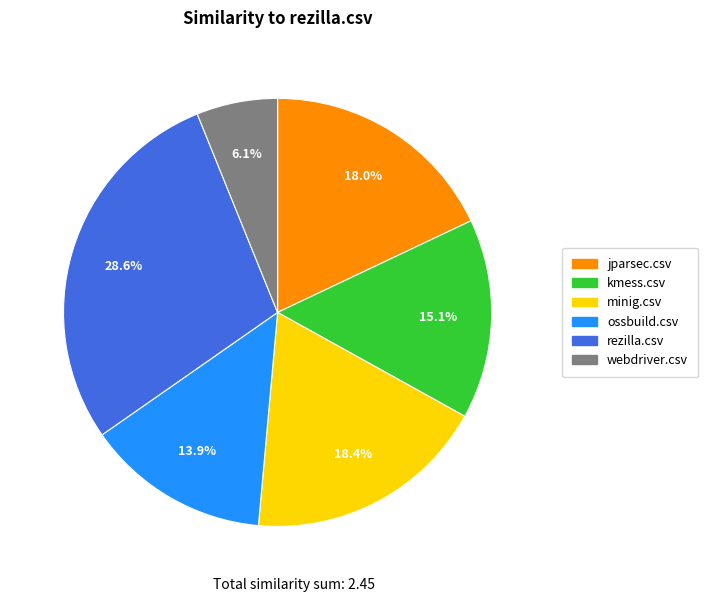

To the nearest percent, what percentage of the pie is rezilla.csv?

29%